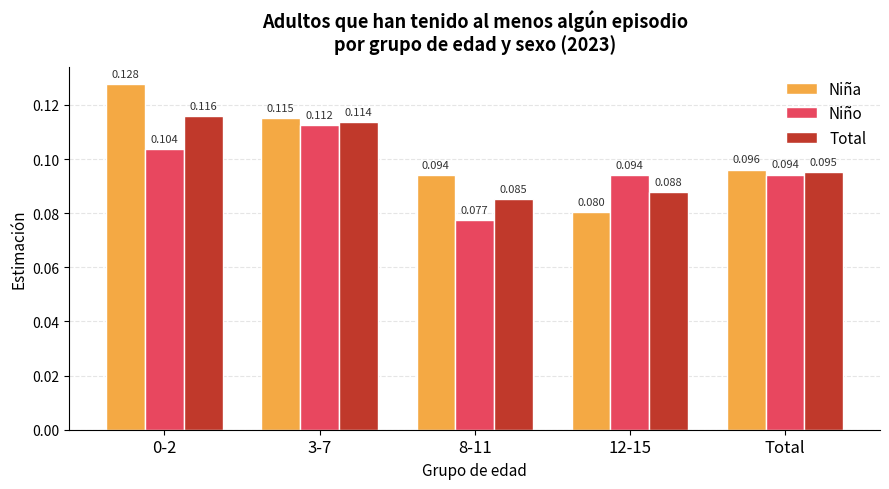

Rank the series by their average value, from lowest to highest.

Niño, Total, Niña